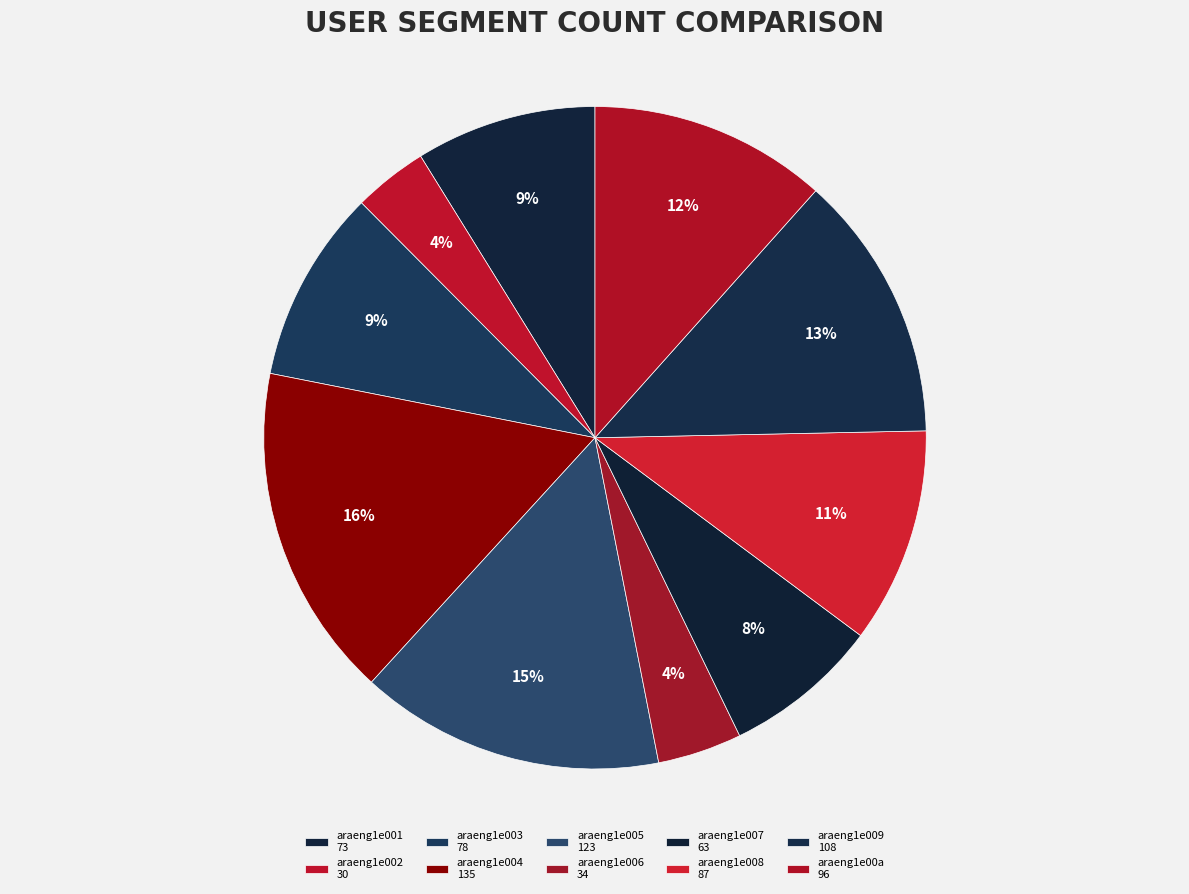

Approximately how many times larger is the value at araeng1e003 compared to araeng1e008?

0.9